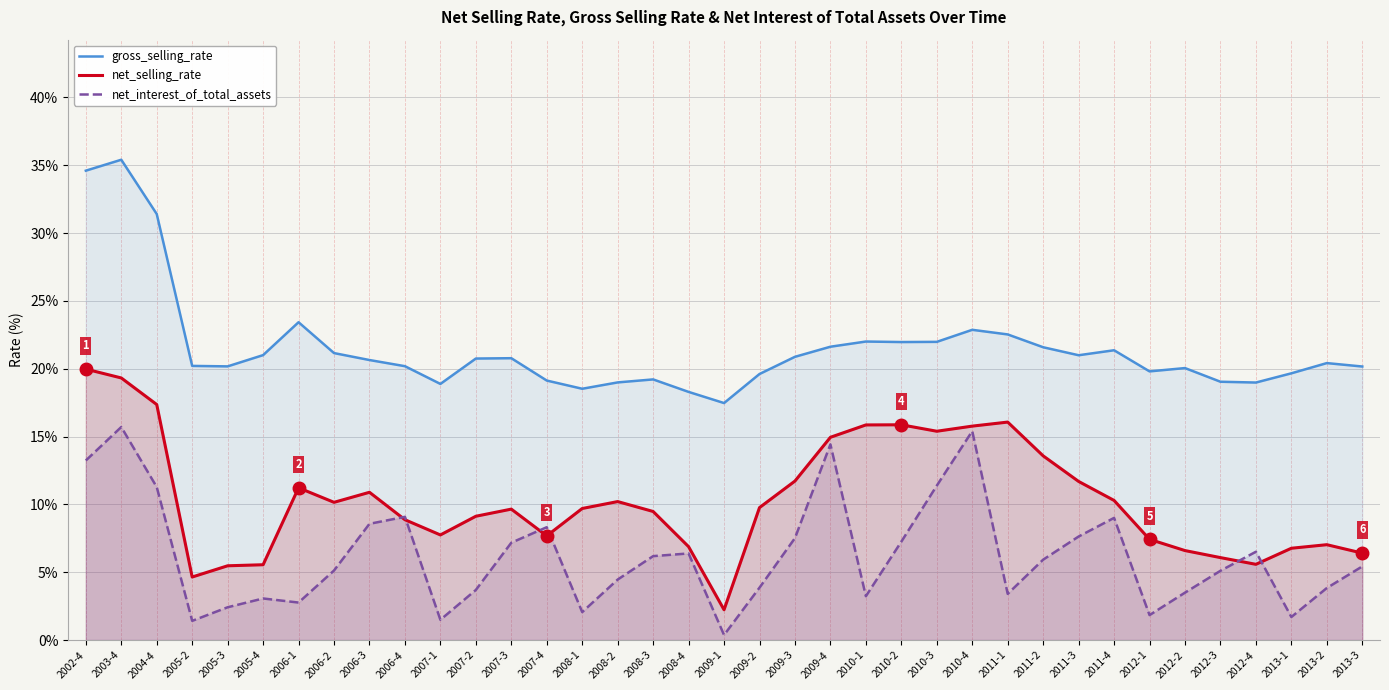

At which category does the chart reach its peak across all series?

2003-4